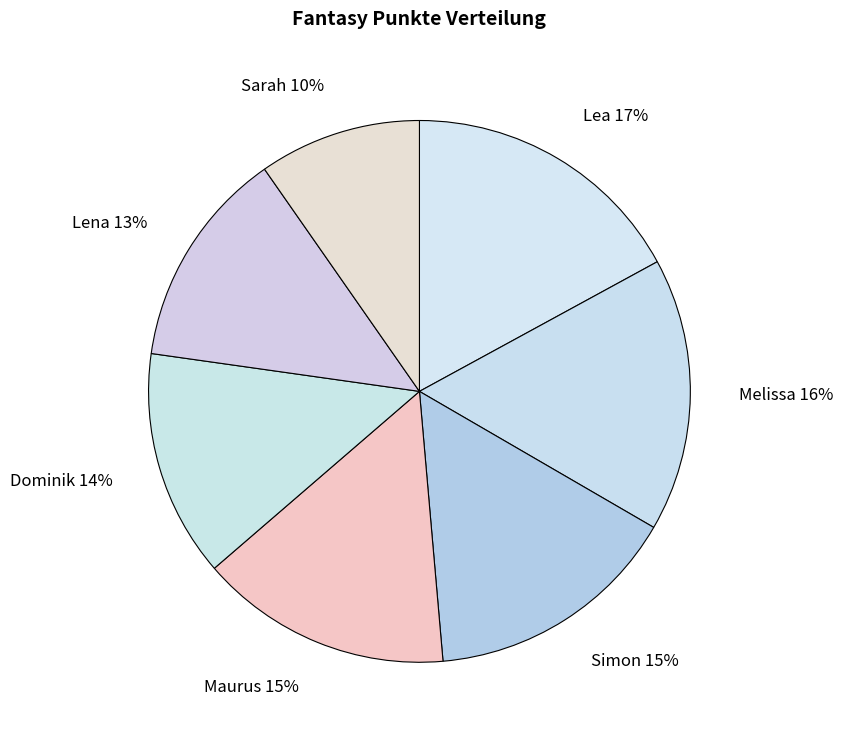

Combined, do Melissa and Lea account for over 50%?

No